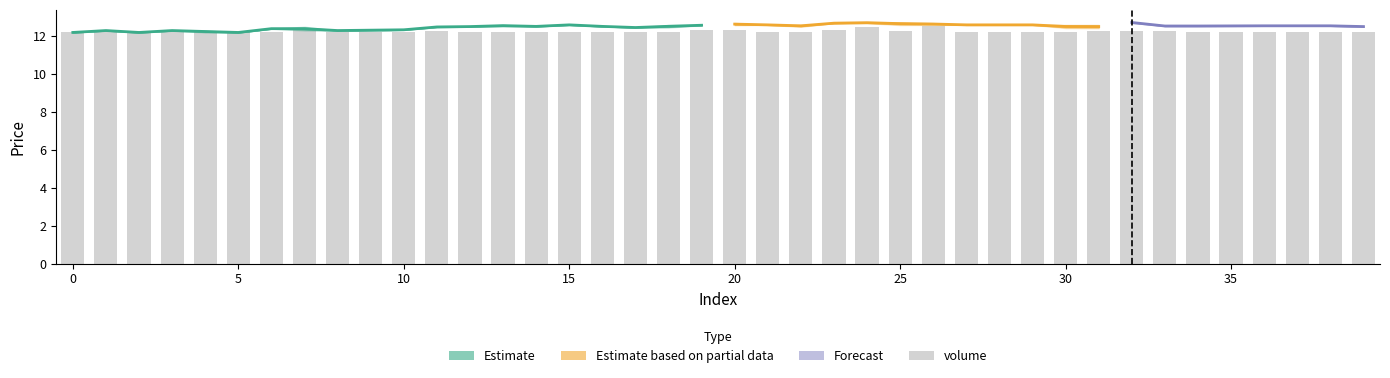

What is the ratio of the value at 19 to the value at 32?

1.0